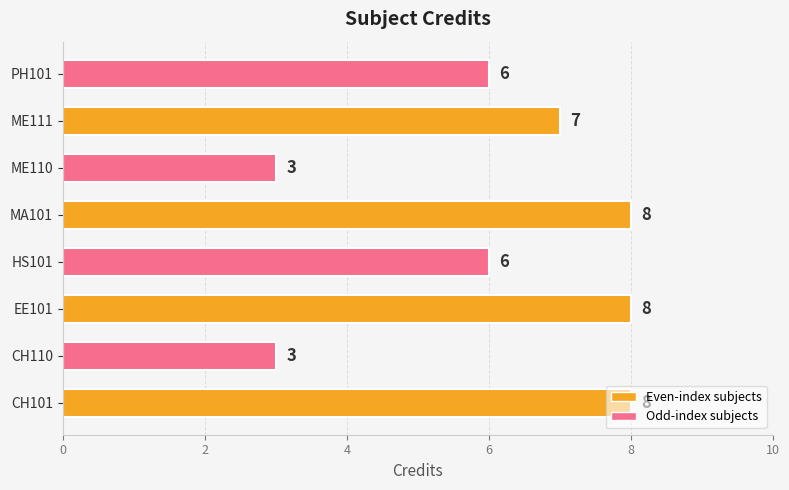

The value at CH110 is 3. True or false?

True